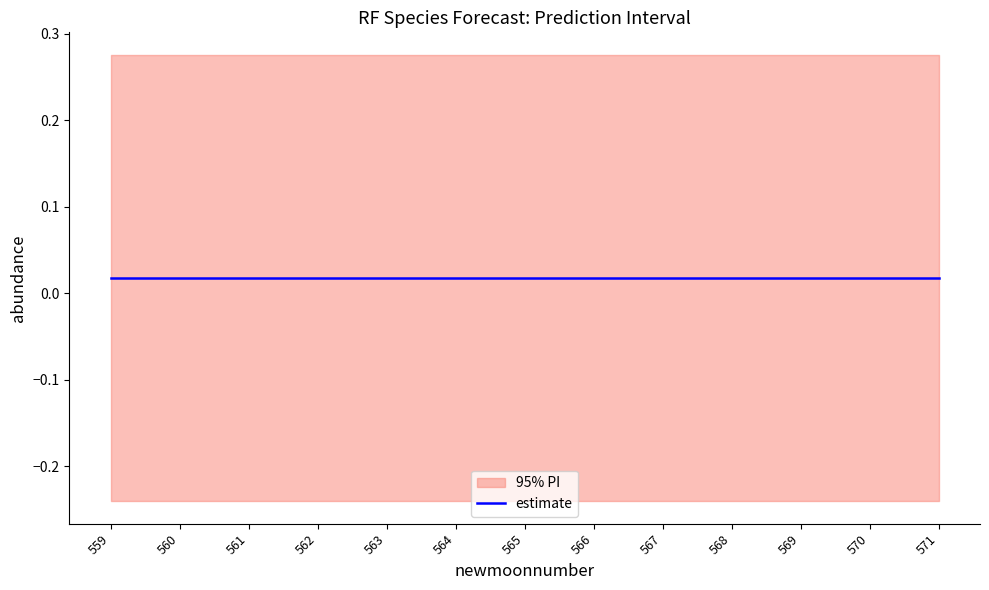

What is the spread (max minus min) of values at 567?

0.5